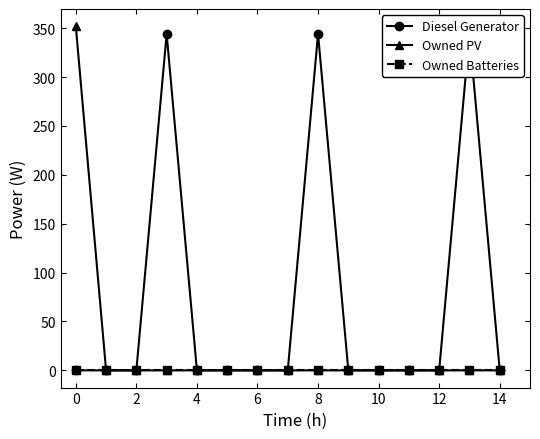

What is the difference between the maximum and minimum values in the Diesel Generator series?

344